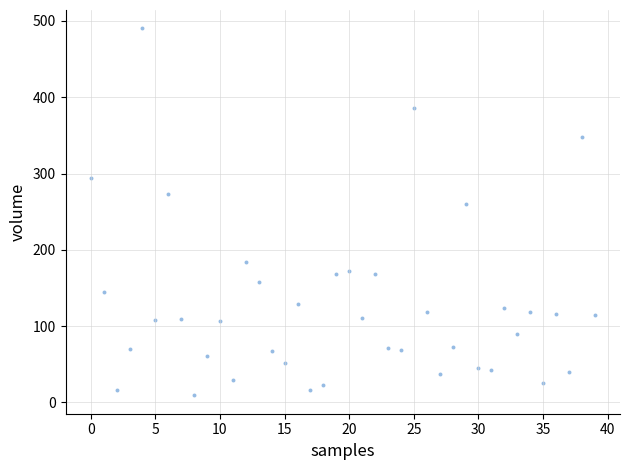

What is the range of Y values (max minus min)?

480.9